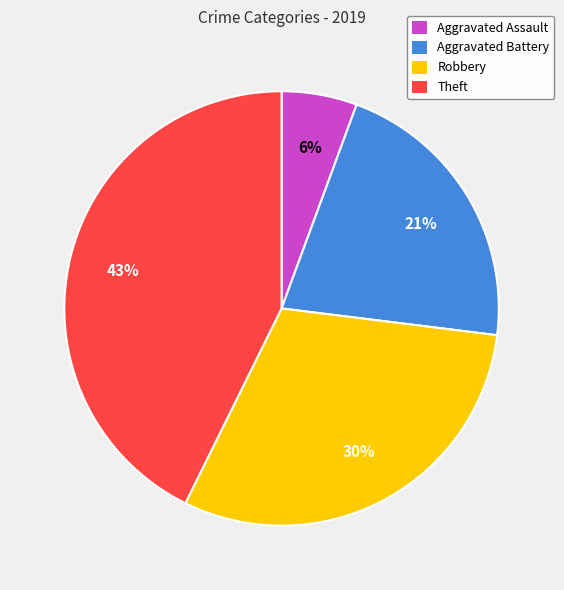

Is there a majority slice in this chart?

No